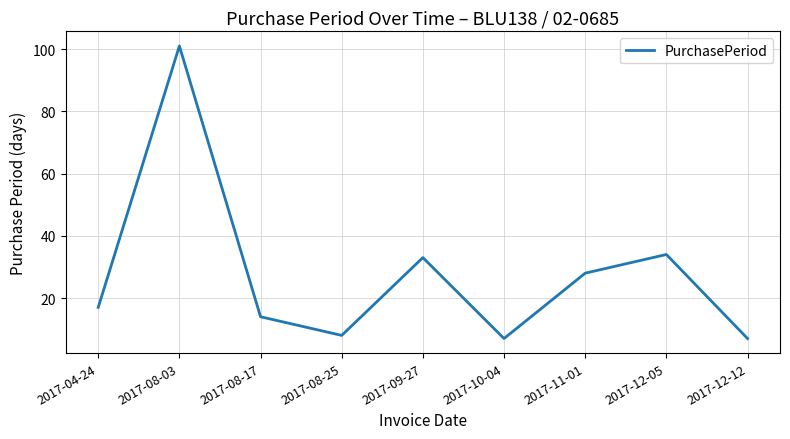

Between 2017-08-25 and 2017-04-24, which is larger?

2017-04-24